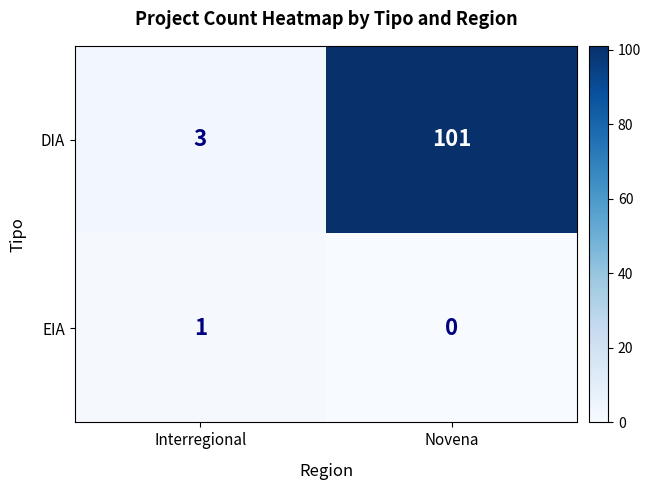

What is the average value of the DIA series?

52